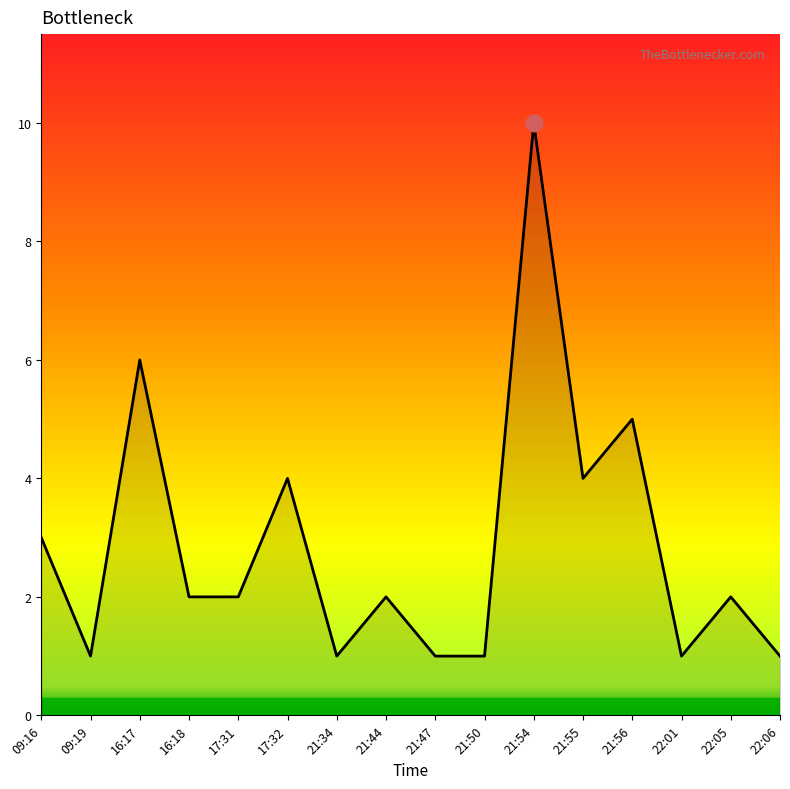

True or false: the data shows 6 at 17:32.

False